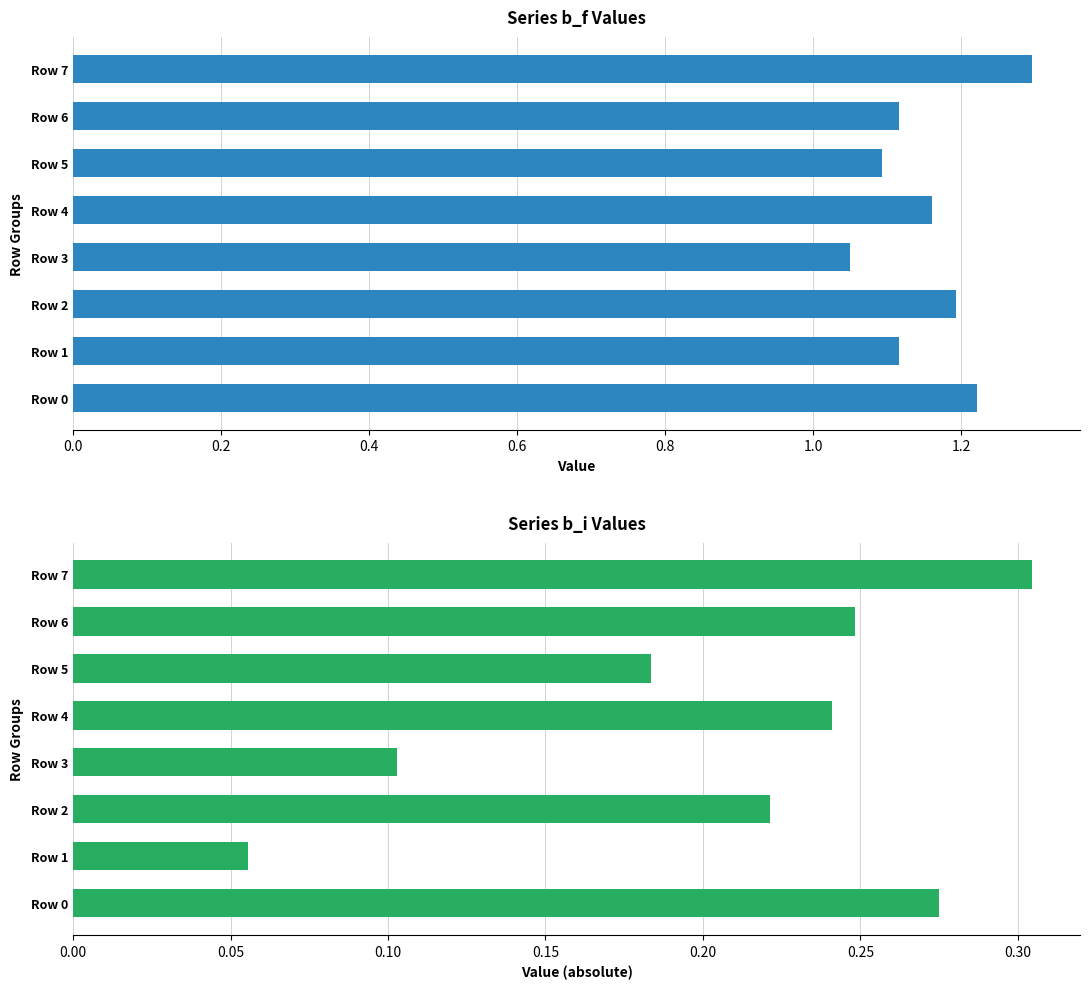

How many groups of bars are there?

8